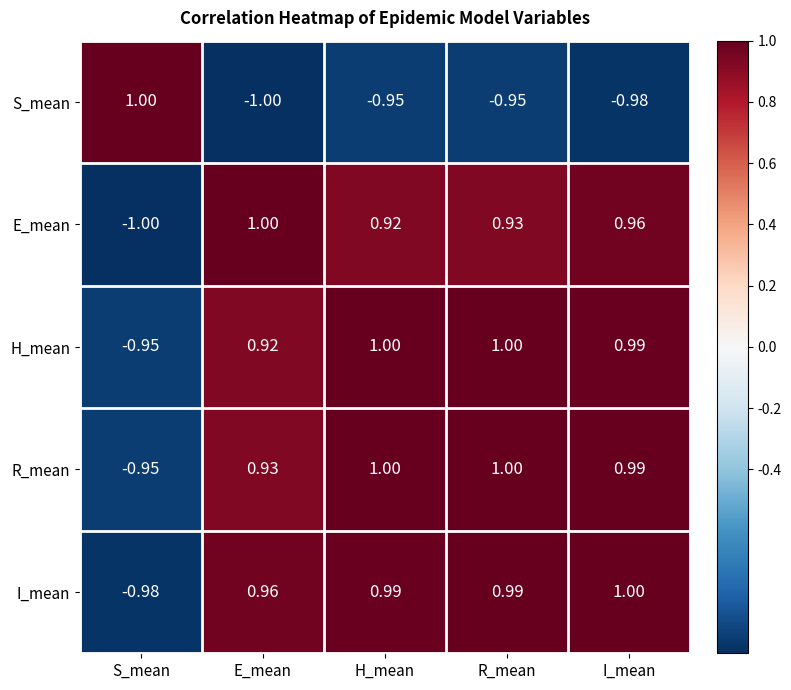

Between S_mean and H_mean, which series saw the biggest shift?

I_mean